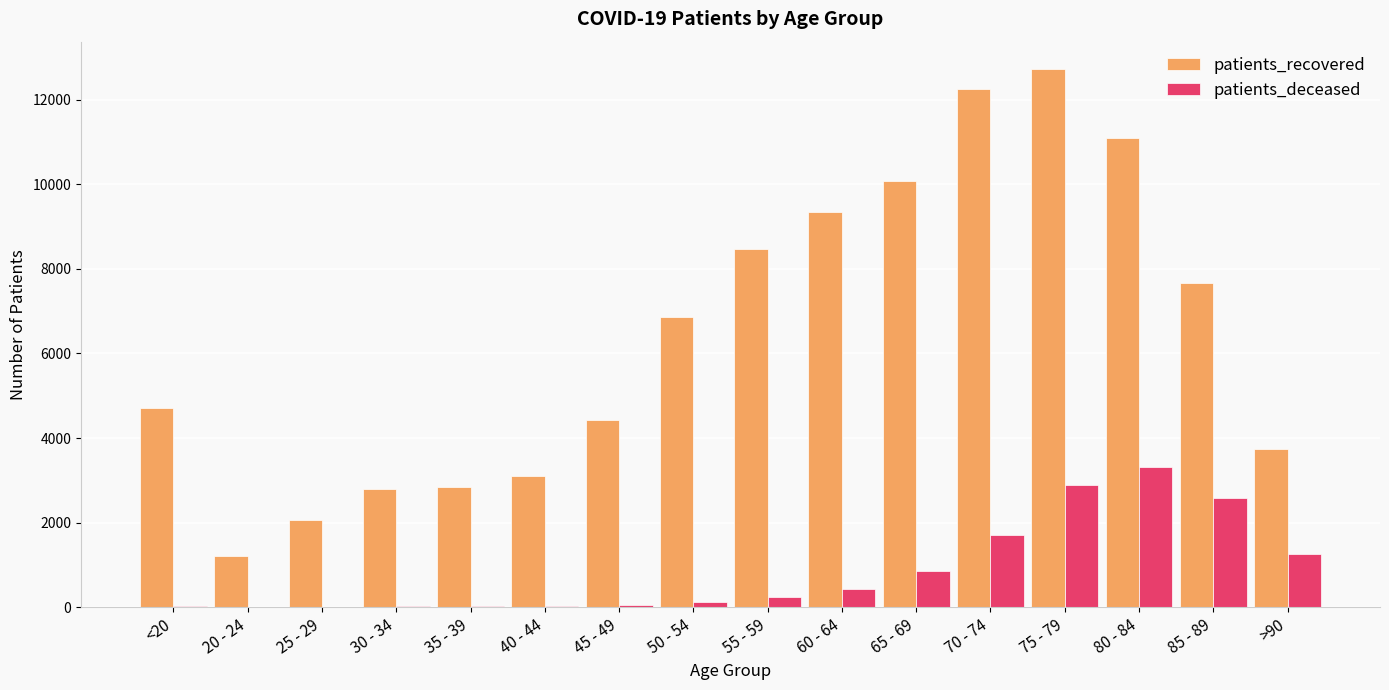

Where is patients_deceased nearest to the value 1654?

70 - 74